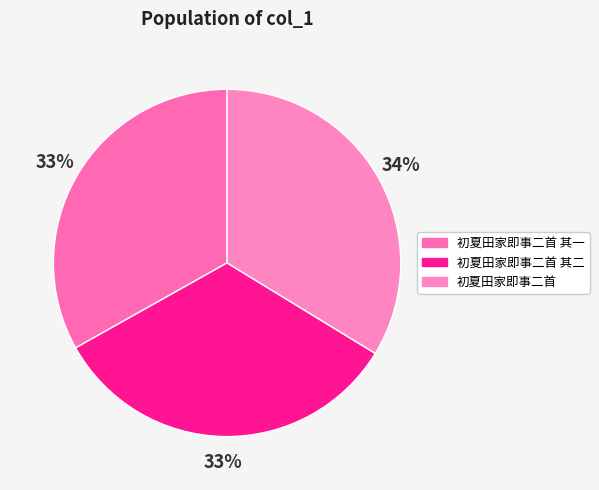

What is the smallest slice in the pie chart?

初夏田家即事二首 其一